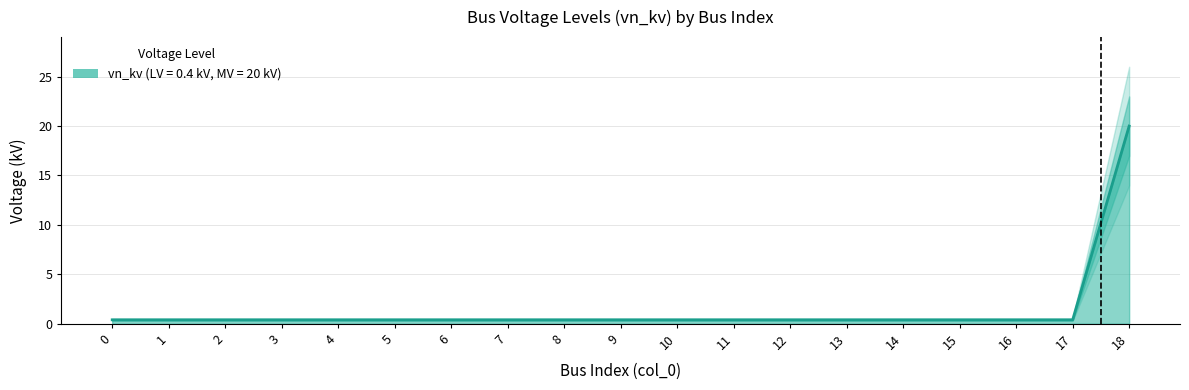

Reading left to right, extract all data points from this chart.

0=0.4	1=0.4	2=0.4	3=0.4	4=0.4	5=0.4	6=0.4	7=0.4	8=0.4	9=0.4	10=0.4	11=0.4	12=0.4	13=0.4	14=0.4	15=0.4	16=0.4	17=0.4	18=20.0